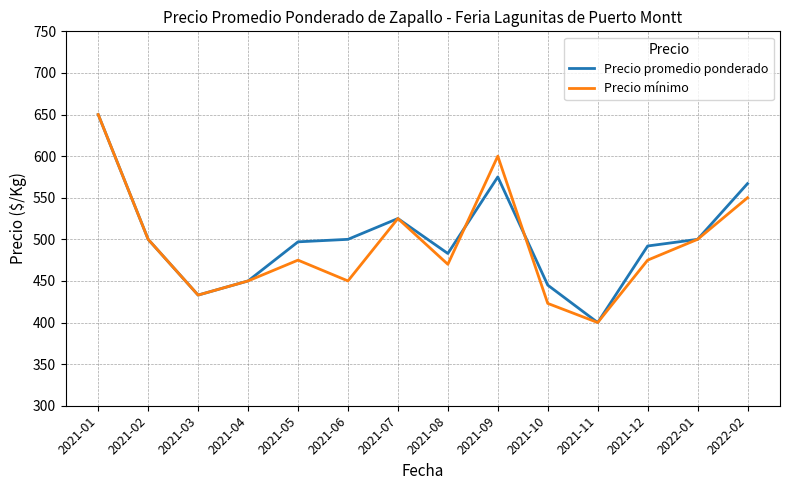

What is the total value across all series at 2021-05?

972